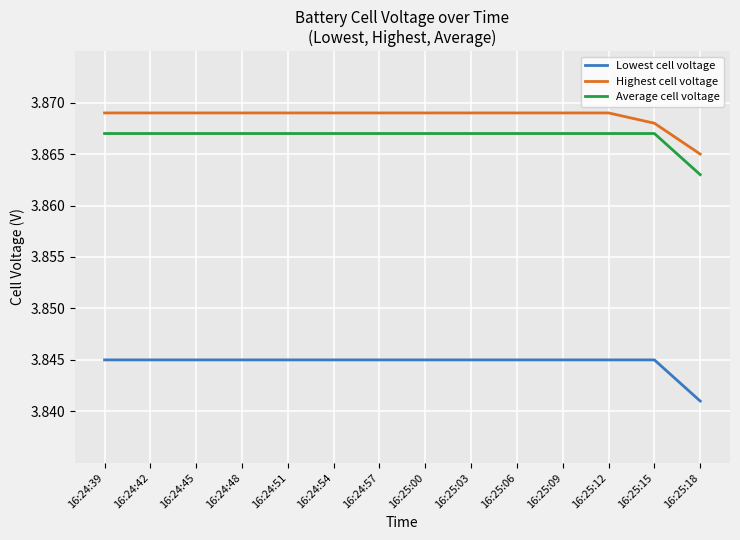

How many Lowest cell voltage values are between 3 and 4?

14